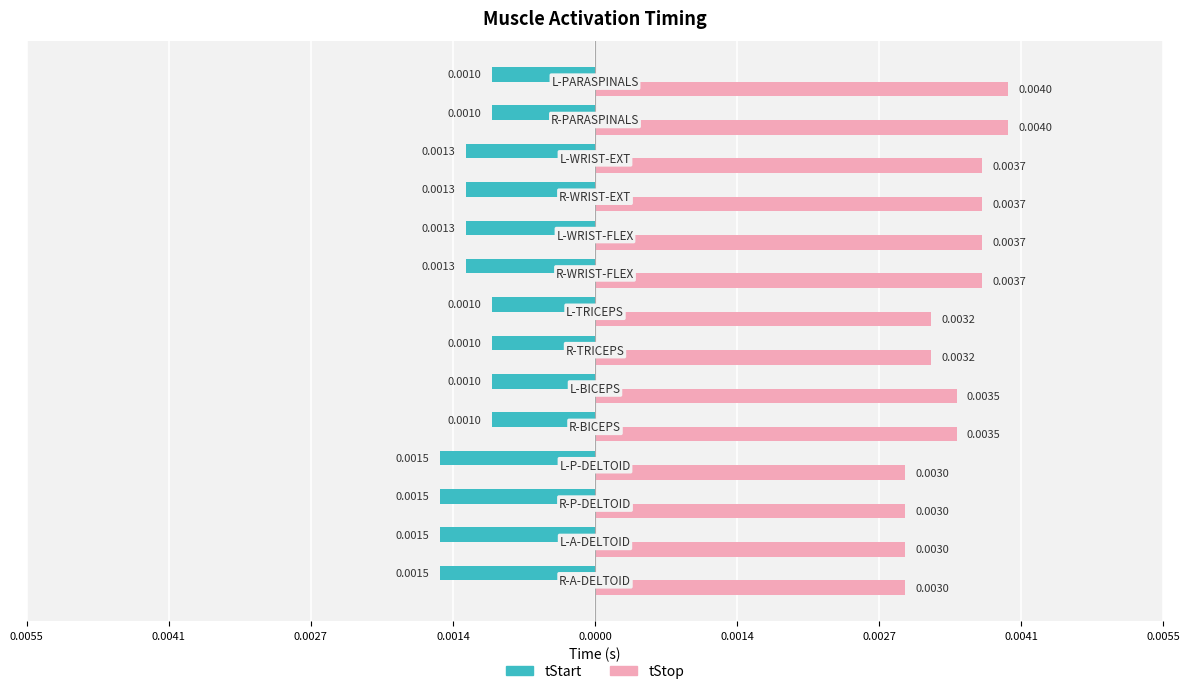

At how many categories does at least one series exceed 0?

14